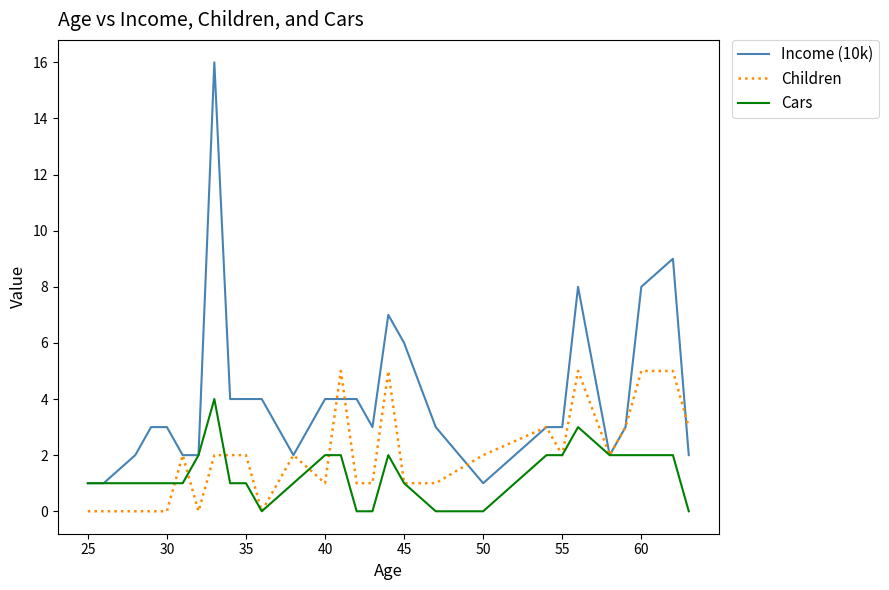

What is the maximum value for Cars?

4